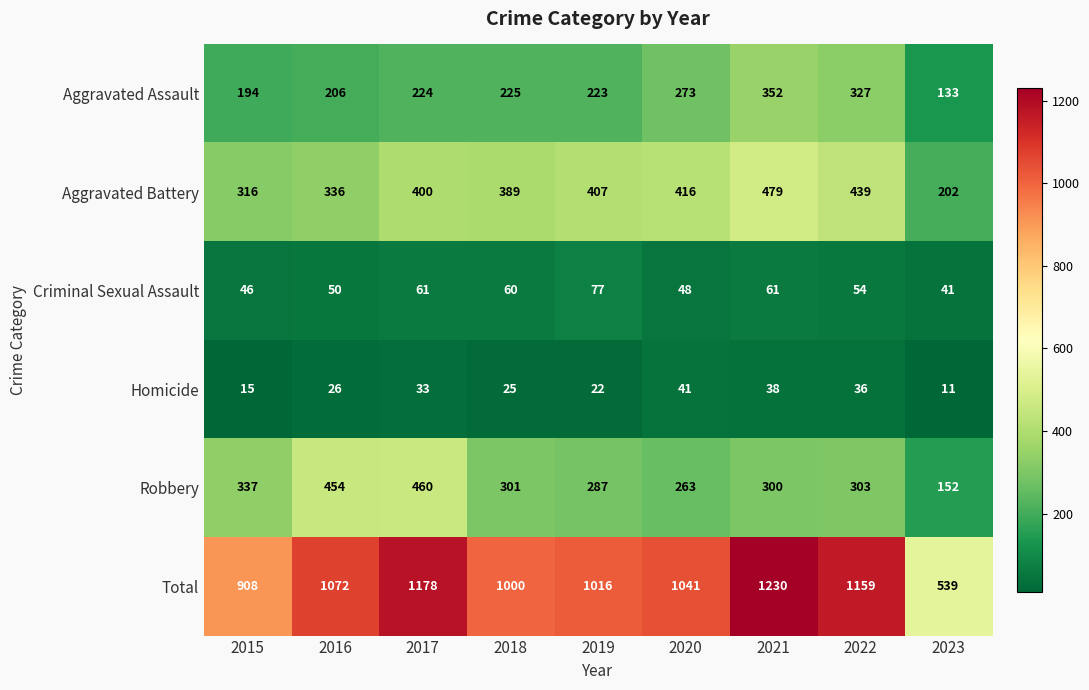

Which series has the largest range (max minus min)?

Total